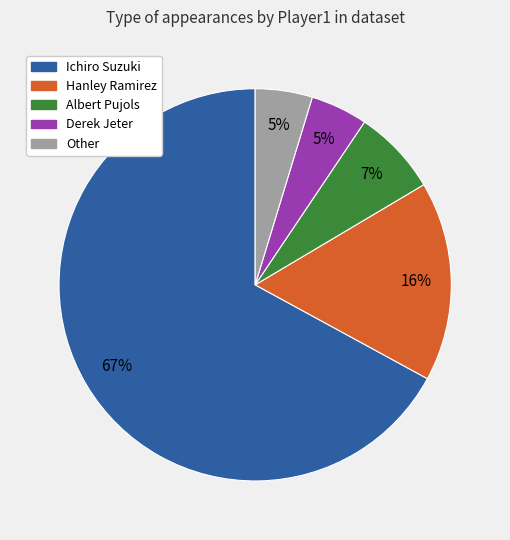

To the nearest percent, what portion does Ichiro Suzuki represent?

67%